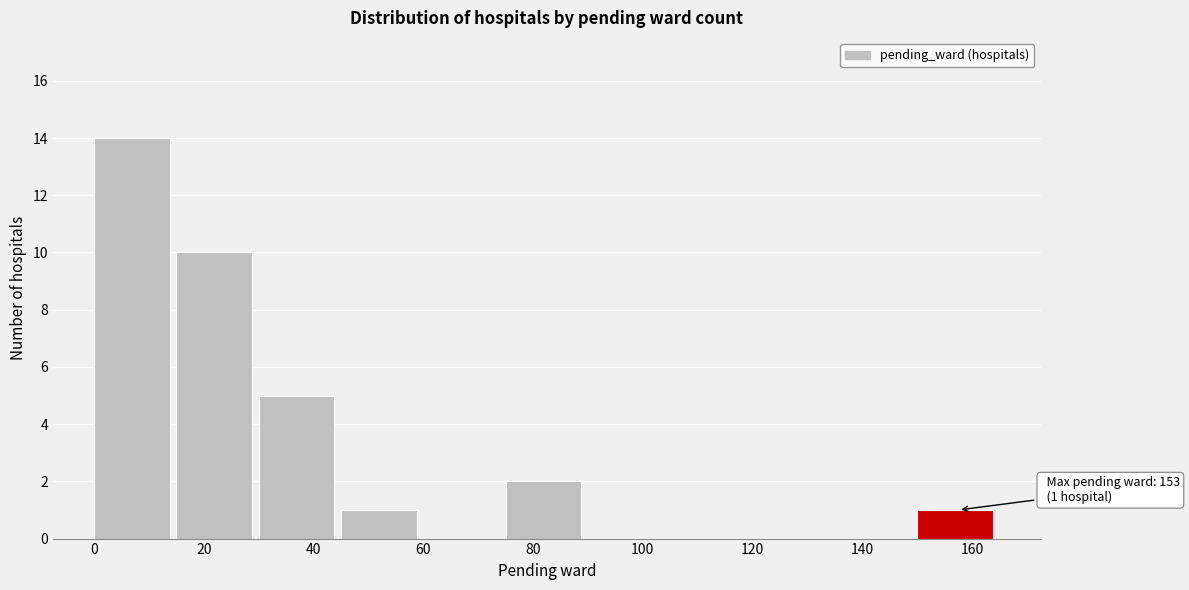

Which range on the x-axis has the tallest bar?

0 to 15